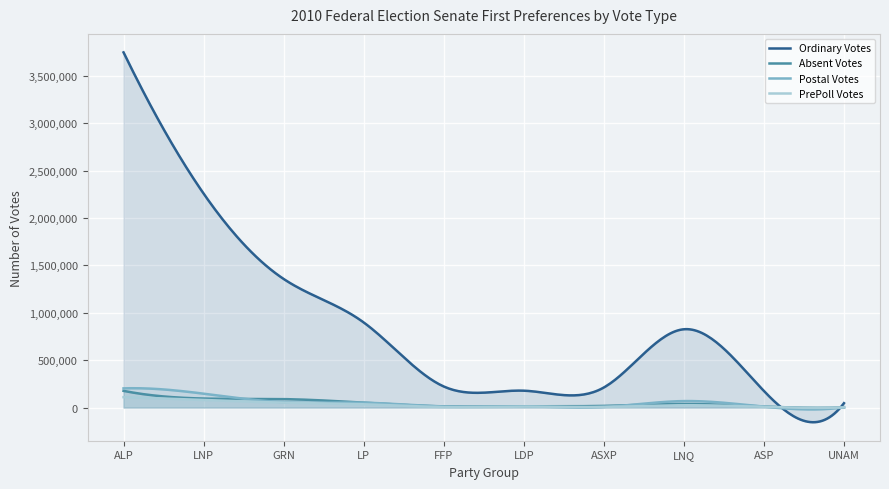

True or false: Absent Votes has more than 2 interior local peaks.

True